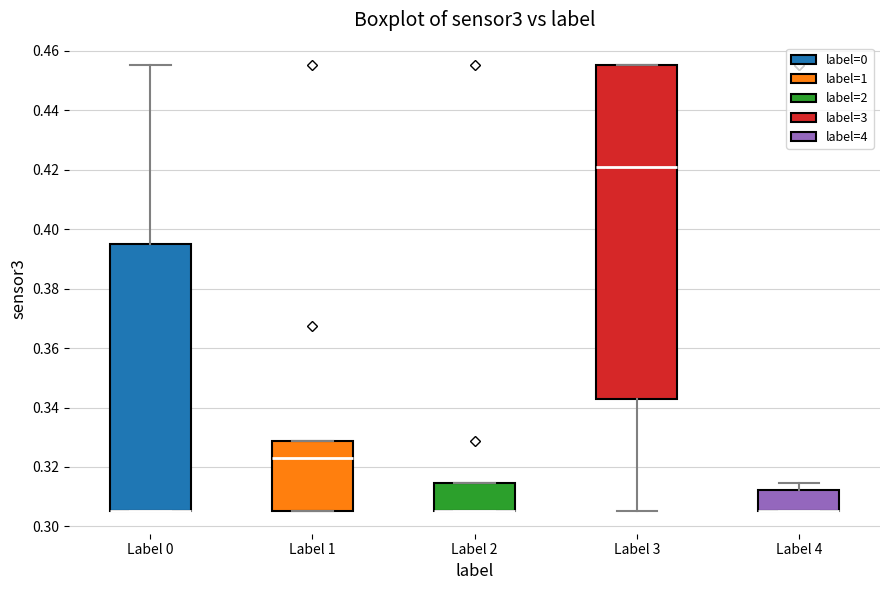

Where does the upper whisker of the box for Label 4 end on the y-axis? The values are not printed on the chart, so give them approximately, as read against the axis.

0.314